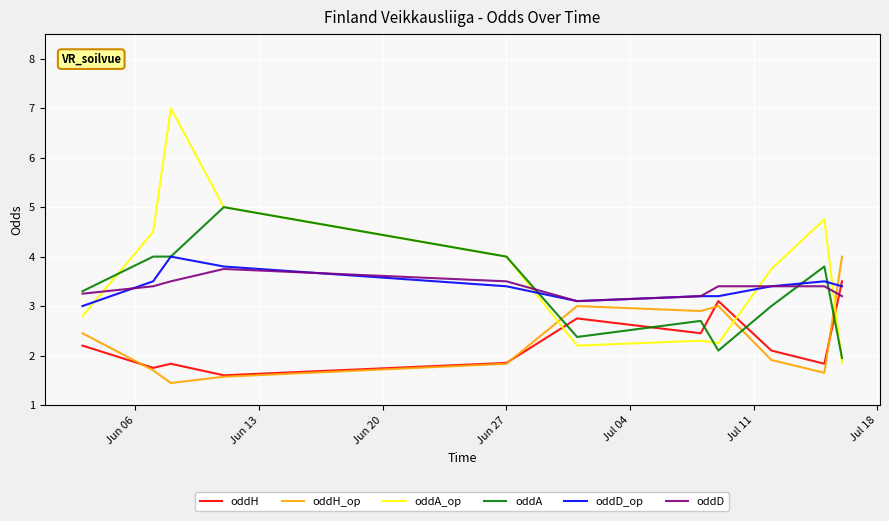

True or false: oddD and oddH cross at least once.

True